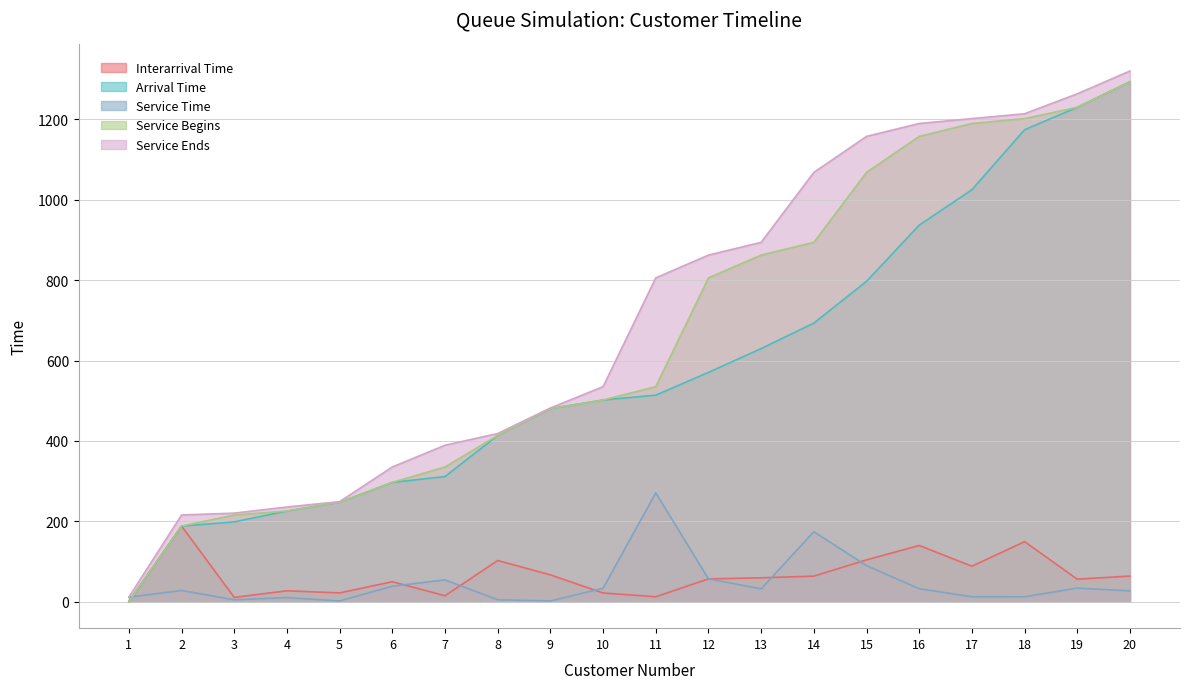

What is the sum of the Service Time values at 13 and 14?

205.8